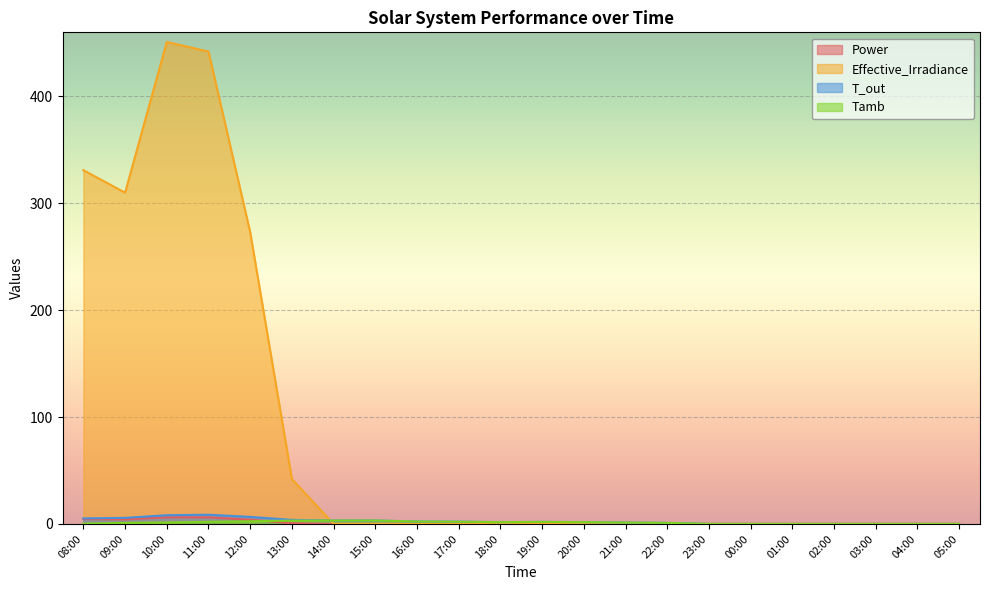

True or false: T_out and Power intersect in this chart.

False